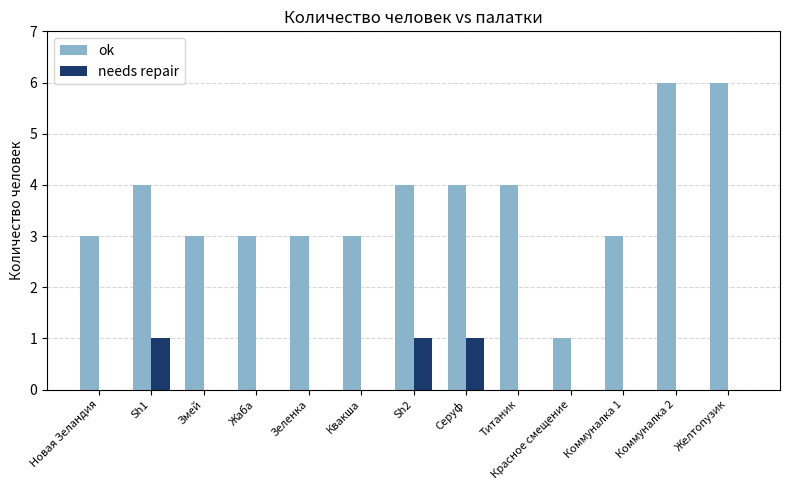

Which series has the largest total across all categories?

ok